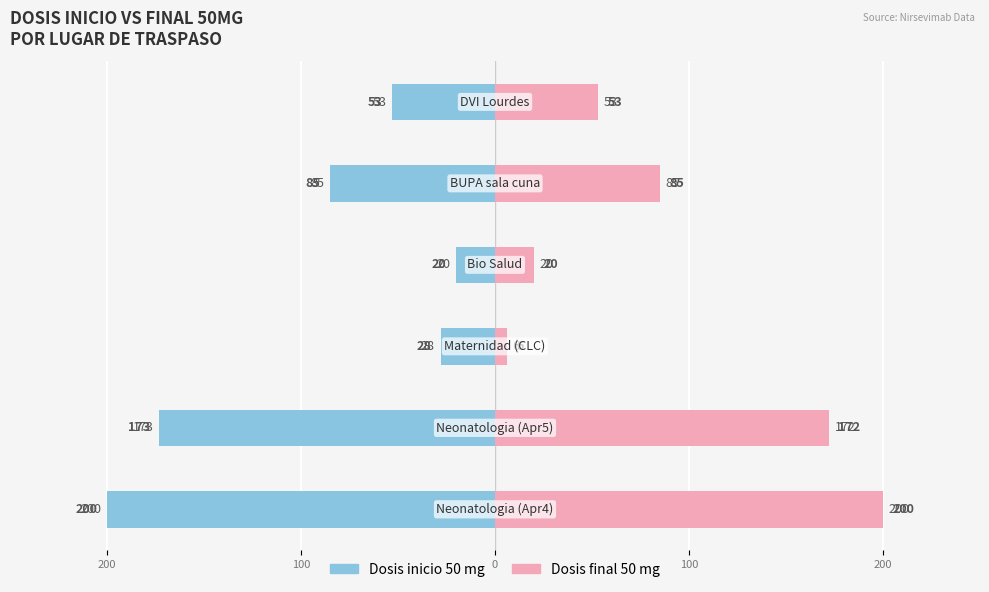

What are all the series names shown in the legend?

Dosis inicio 50 mg, Dosis final 50 mg